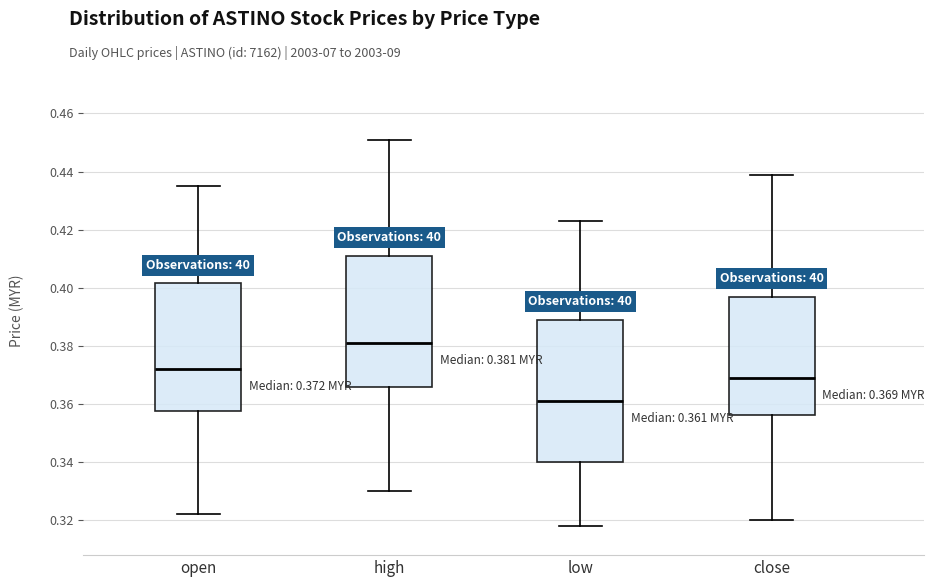

Which box's median line is the lowest?

low